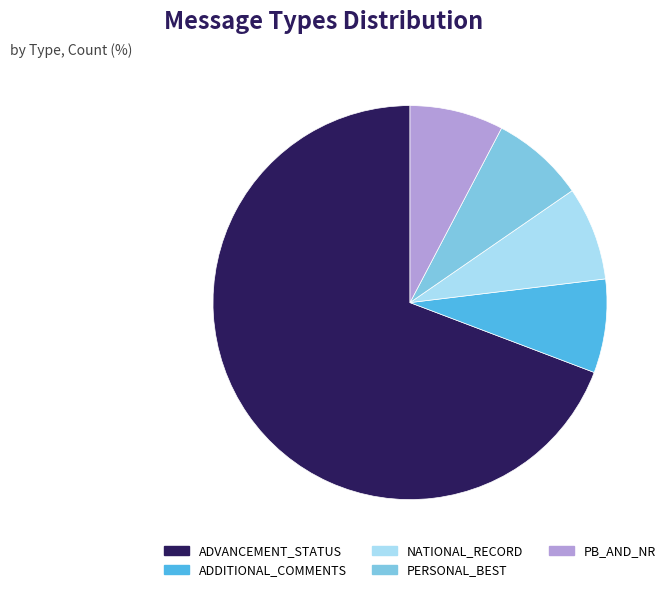

How many segments does this pie chart have?

5